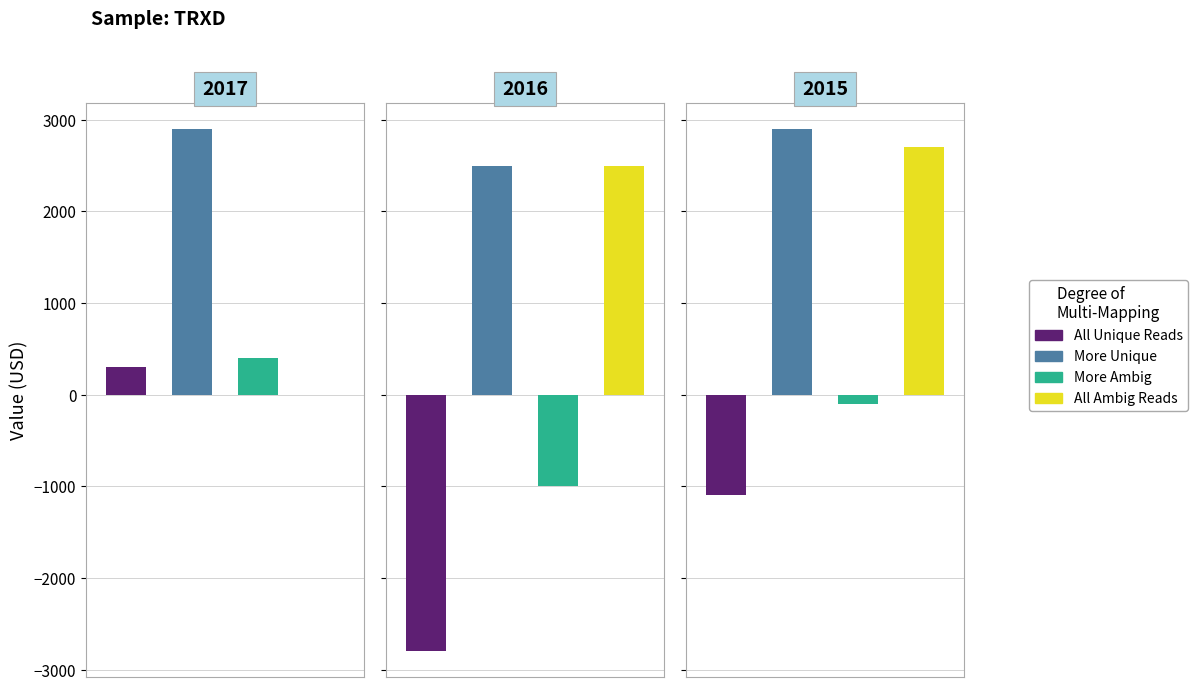

How many values in the All Unique Reads series are below -300?

2